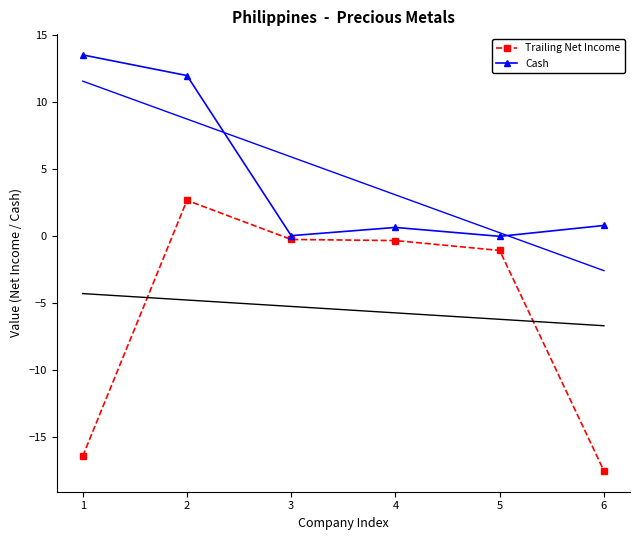

At which label does Cash reach its peak?

1